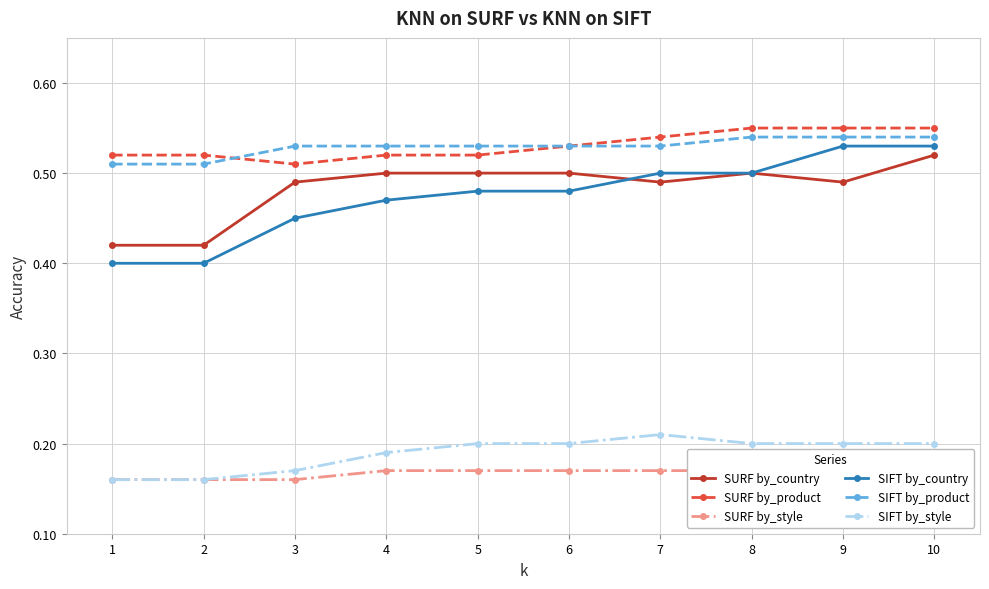

Rank the series by their maximum value, from lowest to highest.

SURF by_style, SIFT by_style, SURF by_country, SIFT by_country, SIFT by_product, SURF by_product